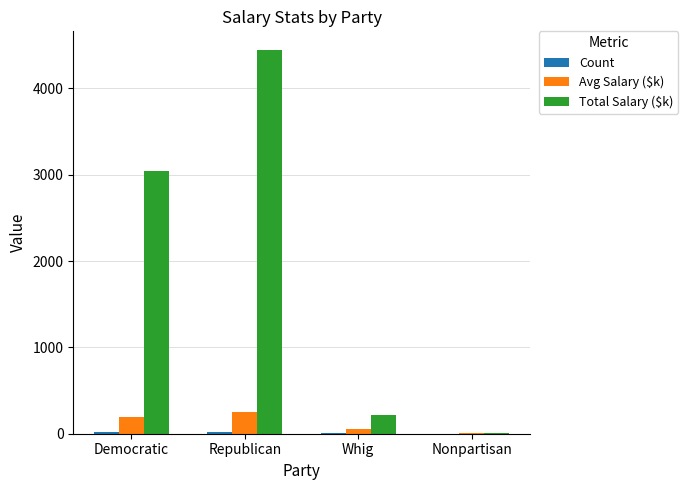

Where is Avg Salary ($k) nearest to the value 125?

Democratic